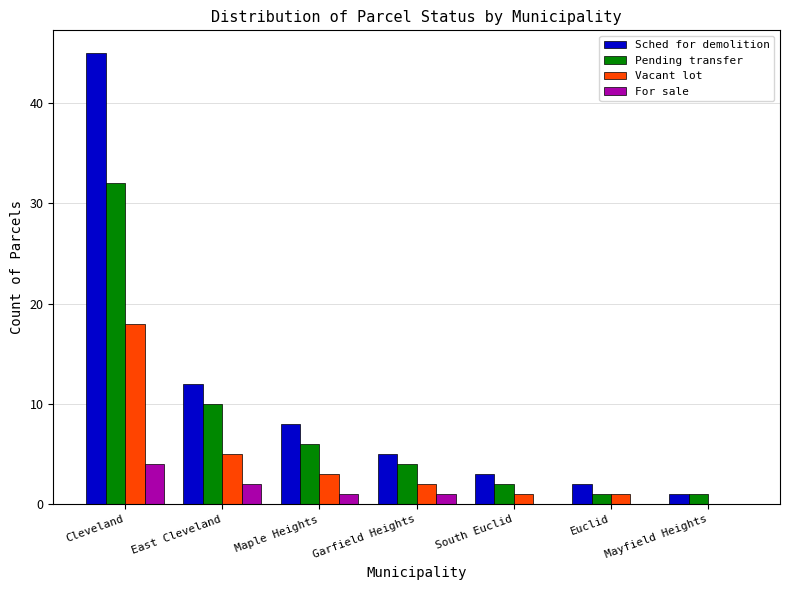

Which series has the largest total across all categories?

Sched for demolition